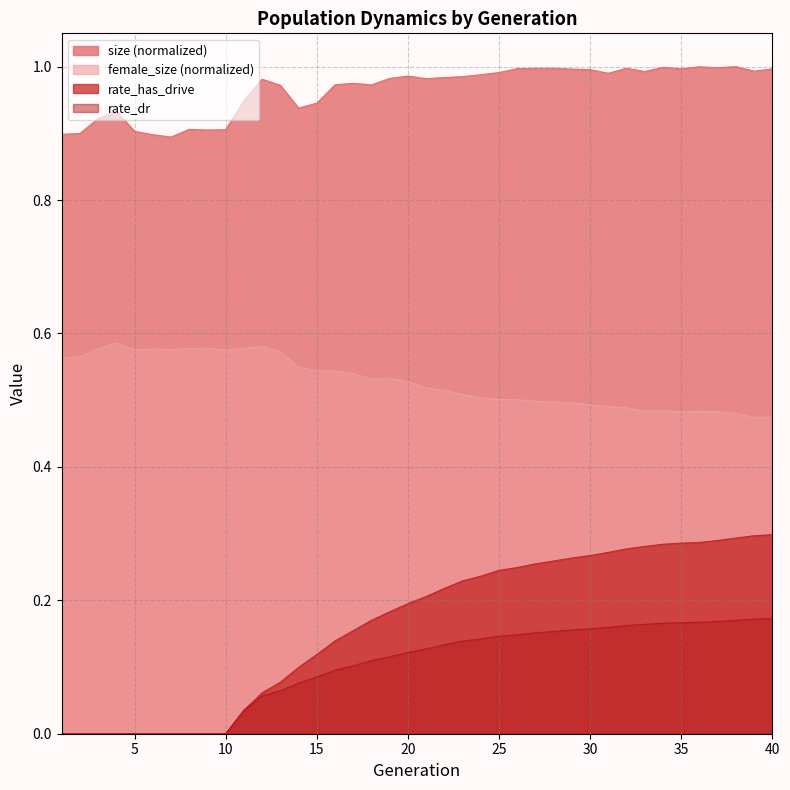

Rank the series at 20 from lowest to highest value.

rate_dr, rate_has_drive, female_size (normalized), size (normalized)